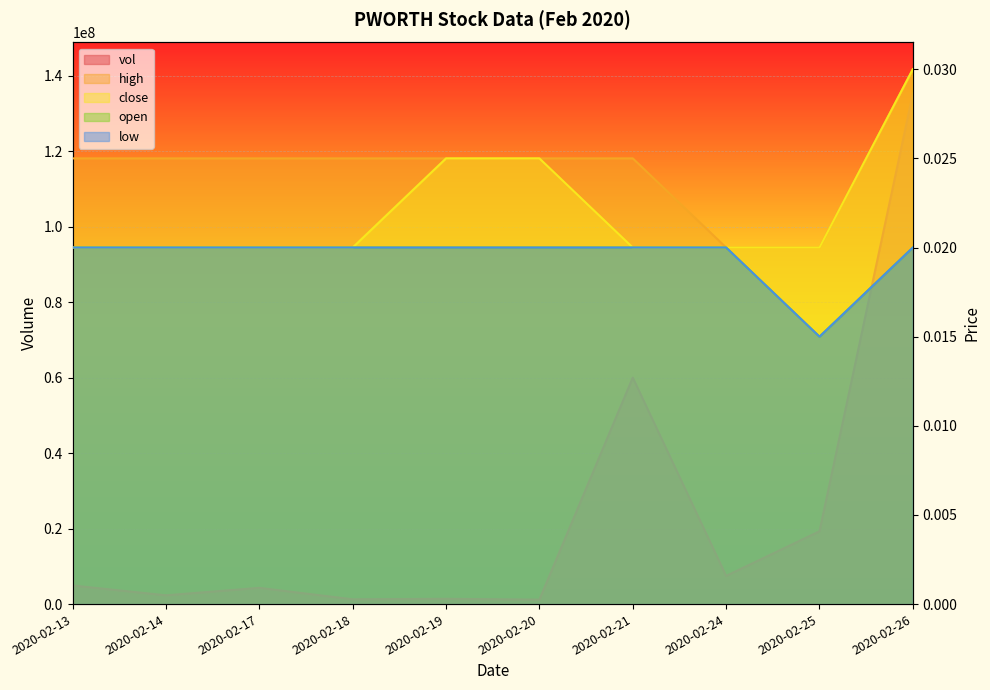

True or false: low has more than 0 interior local peaks.

False